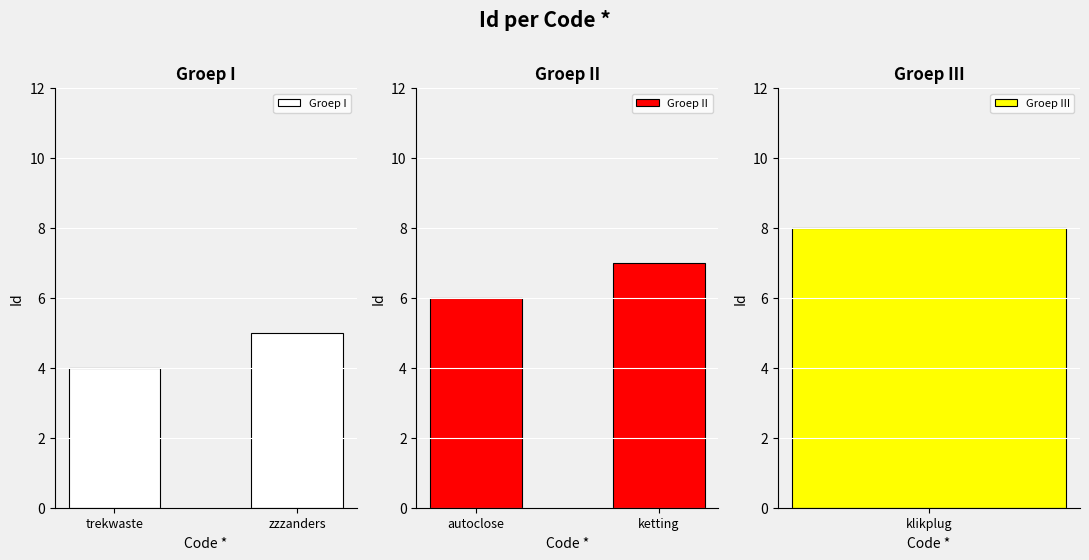

What is the average value of the Groep I series?

4